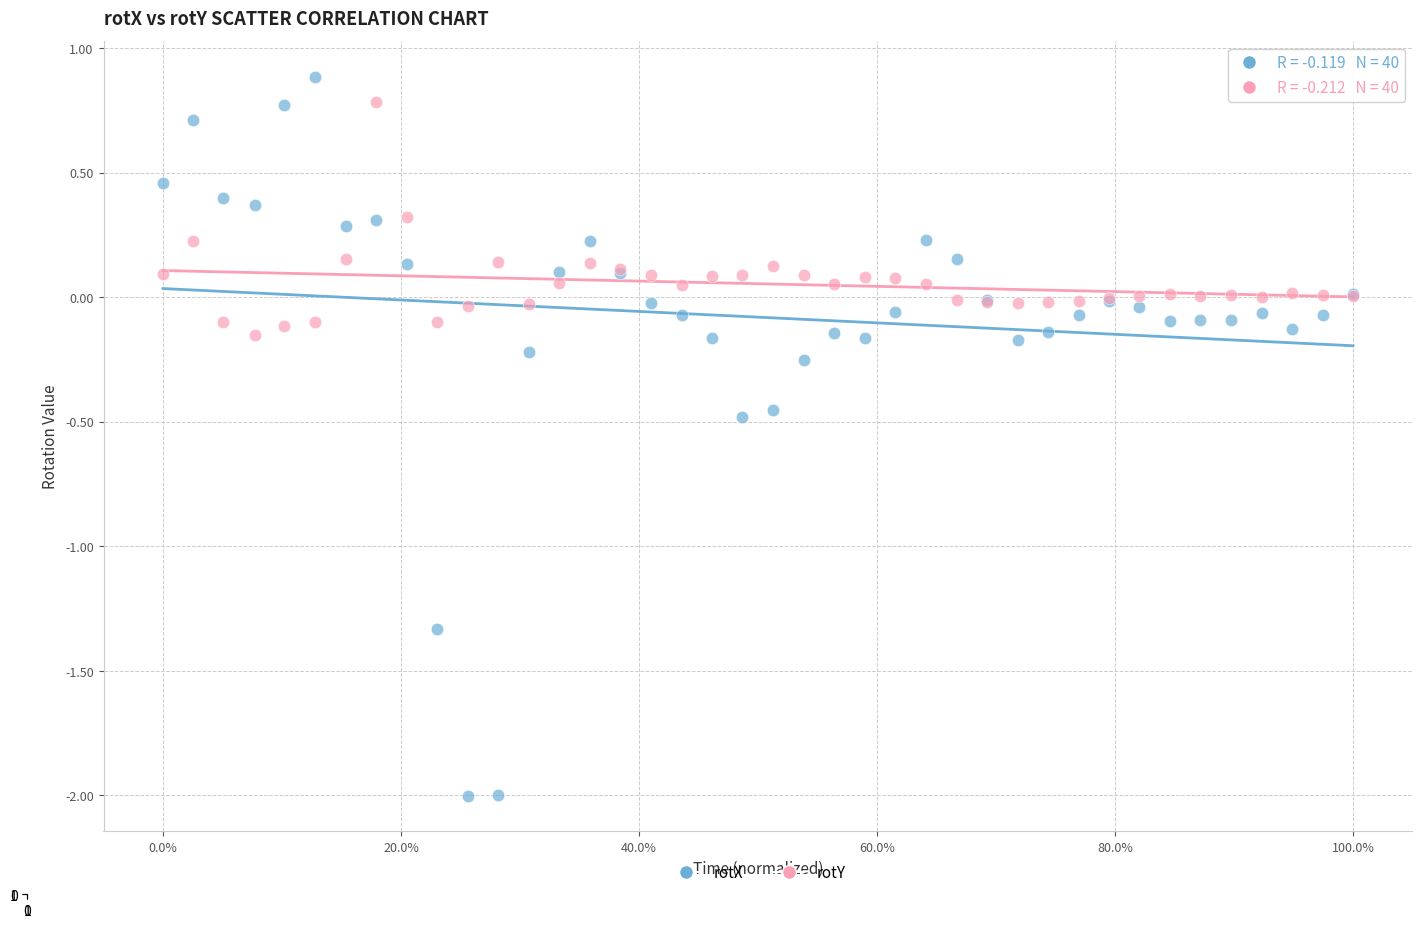

Which series reaches the minimum Y coordinate?

rotX